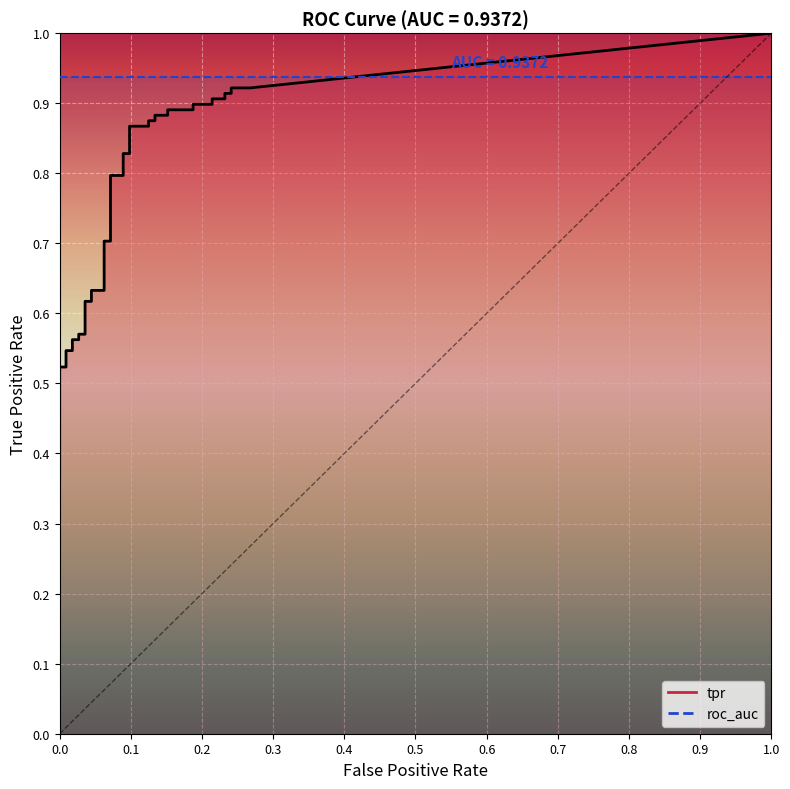

How many categories are shown in the chart?

40